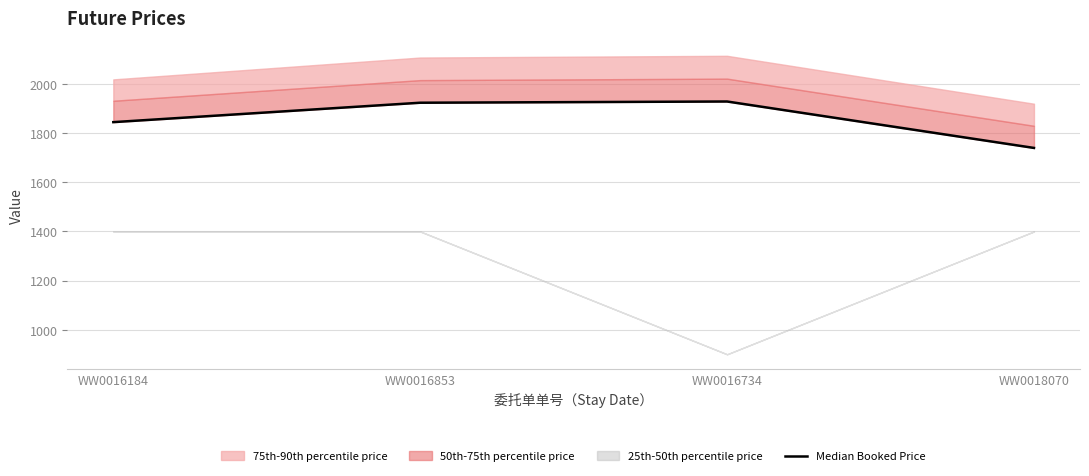

What is the difference between the values at WW0016853 and WW0018070?

184